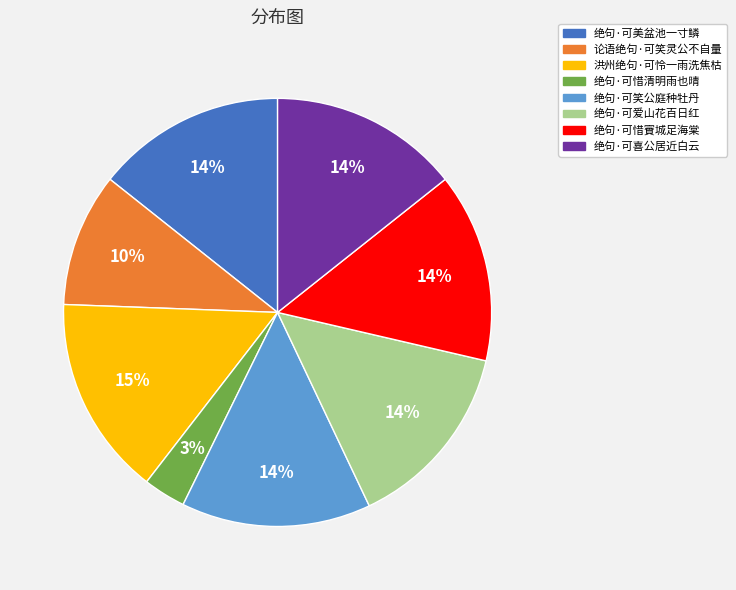

Does 论语绝句·可笑灵公不自量 account for over 50% of the chart?

No